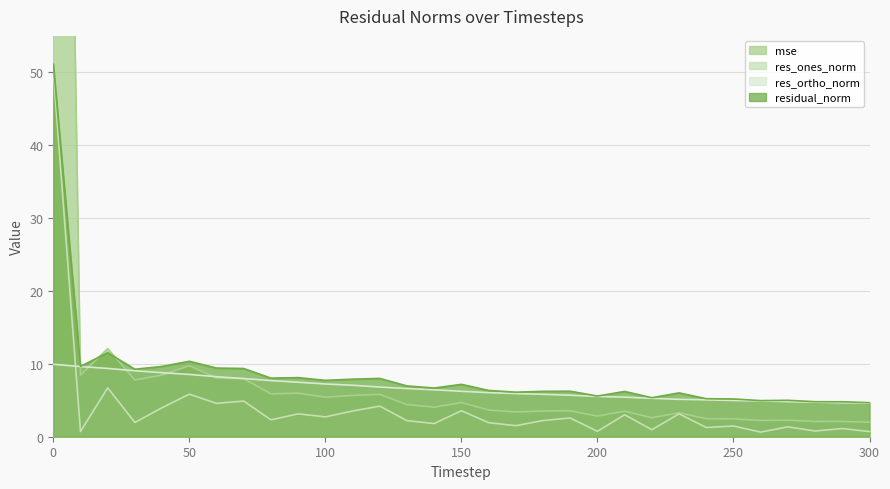

The res_ones_norm series shows 1.5 at 170. True or false?

True